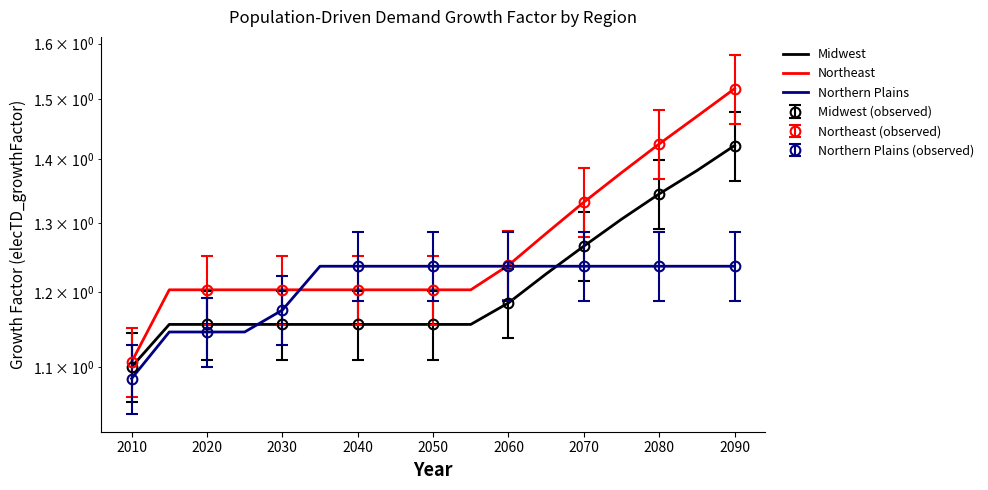

True or false: Northeast has a value of 0.4 at 2080.

False